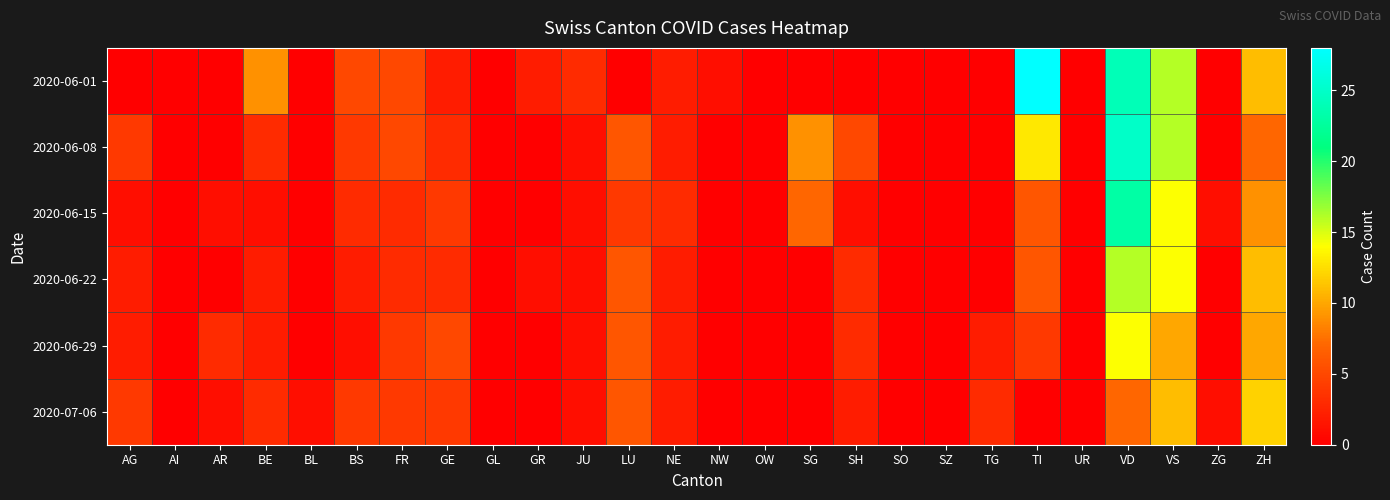

Between GR and ZH, which is larger?

ZH